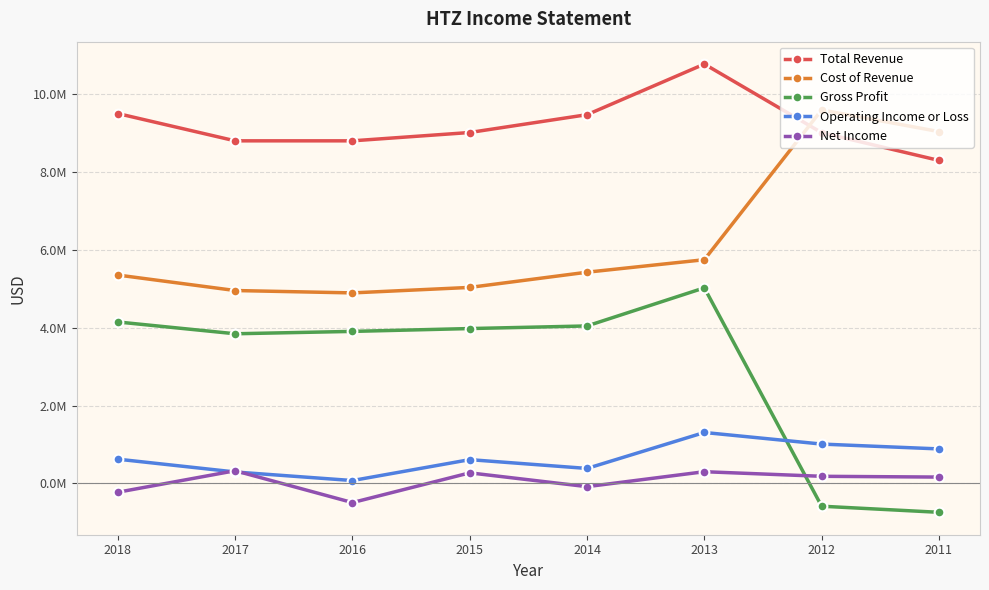

What are all the series names shown in the legend?

Total Revenue, Cost of Revenue, Gross Profit, Operating Income or Loss, Net Income